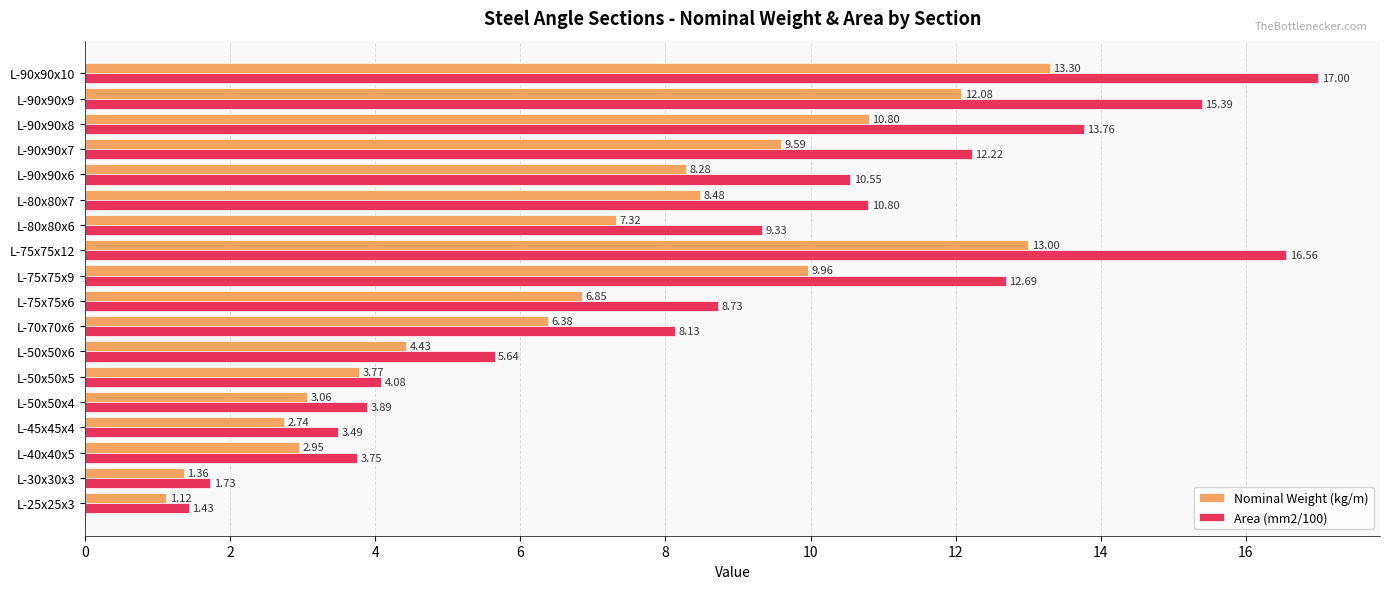

What is the difference between the Area (mm2/100) values at L-90x90x6 and L-75x75x9?

2.1